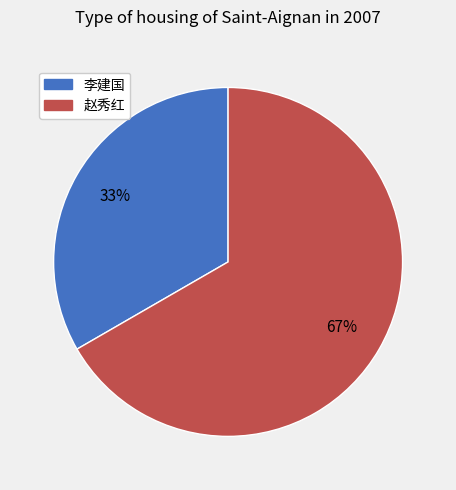

Is there a majority slice in this chart?

Yes